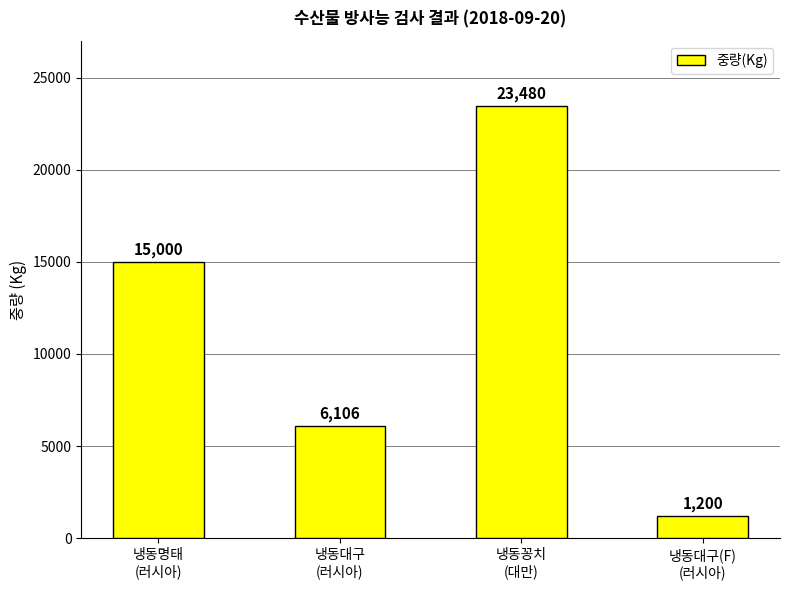

What is the sum of the values at 냉동명태
(러시아) and 냉동대구(F)
(러시아)?

16200